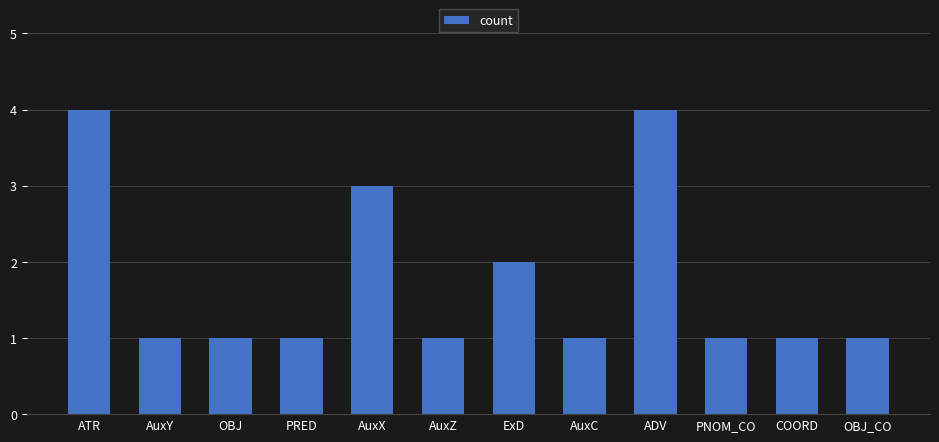

Approximately how many times larger is the value at AuxY compared to PNOM_CO?

1.0